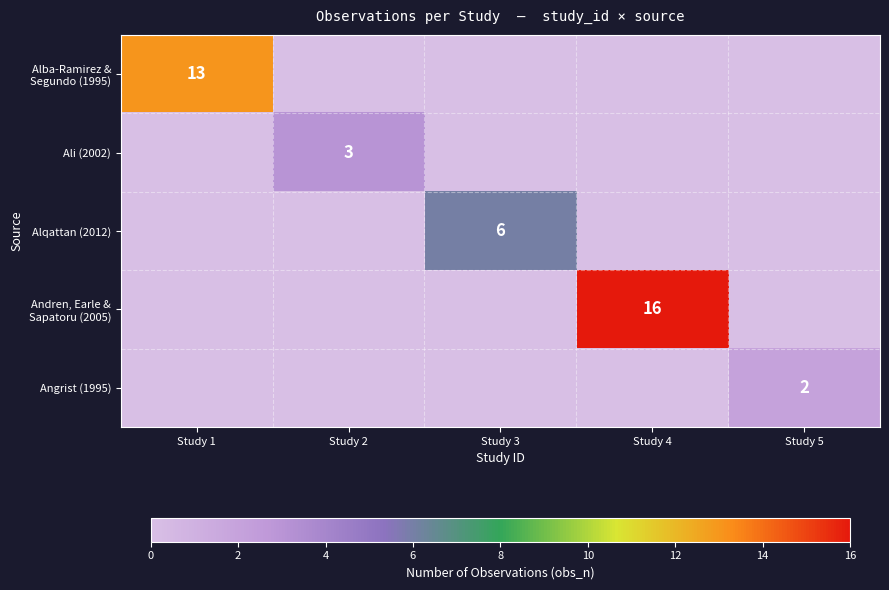

True or false: Angrist (1995) has a value of 4 at Study 5.

False